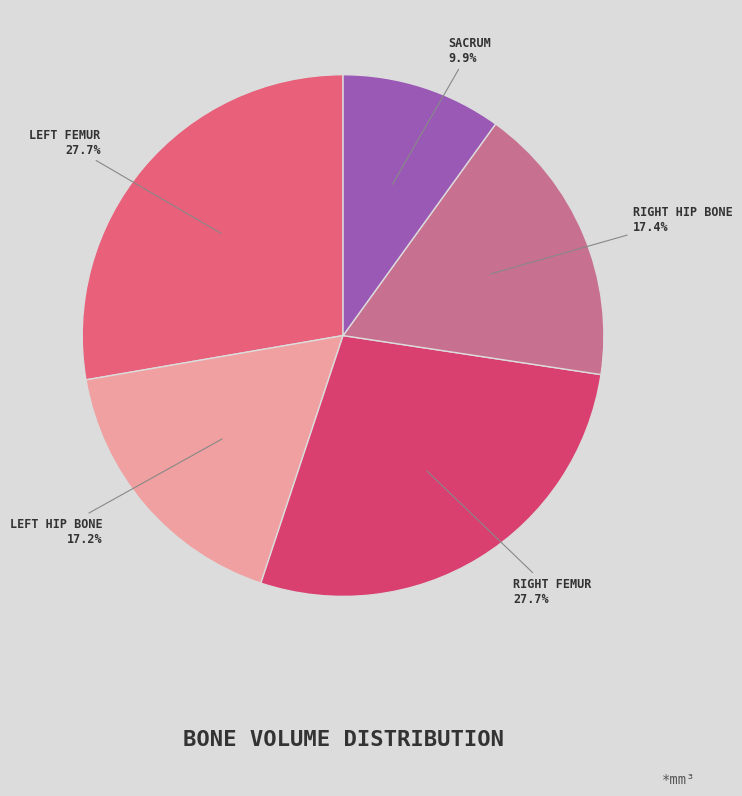

How many slices are in this pie chart?

5